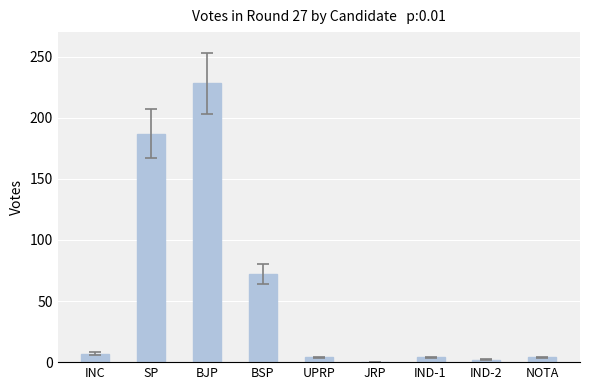

What is the greatest value displayed?

228